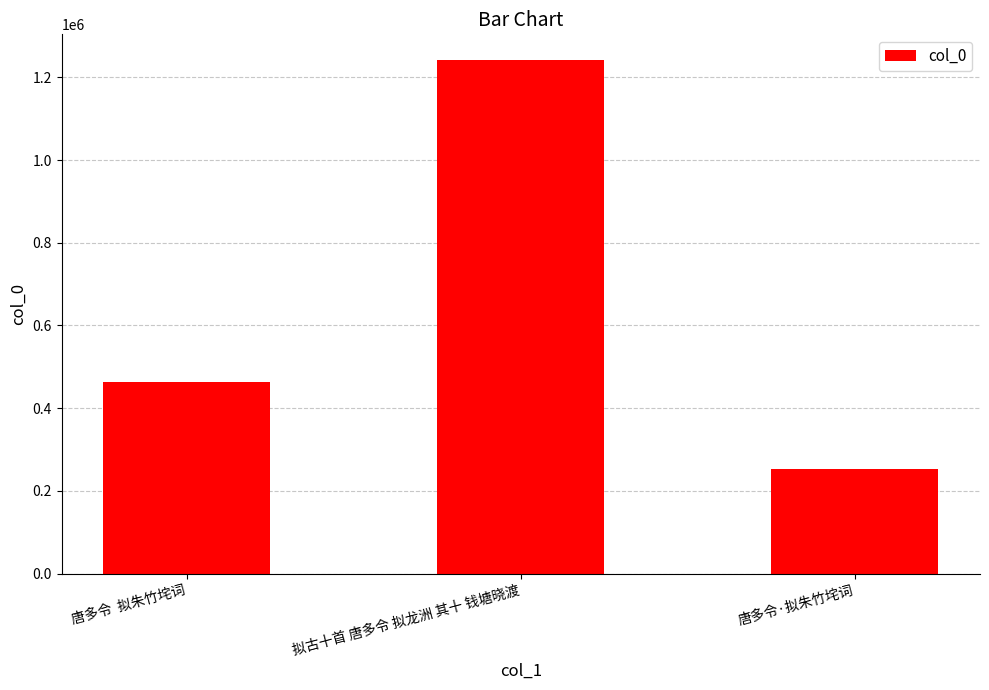

Between 唐多令  拟朱竹垞词 and 拟古十首 唐多令 拟龙洲 其十 钱塘晓渡, which is larger?

拟古十首 唐多令 拟龙洲 其十 钱塘晓渡